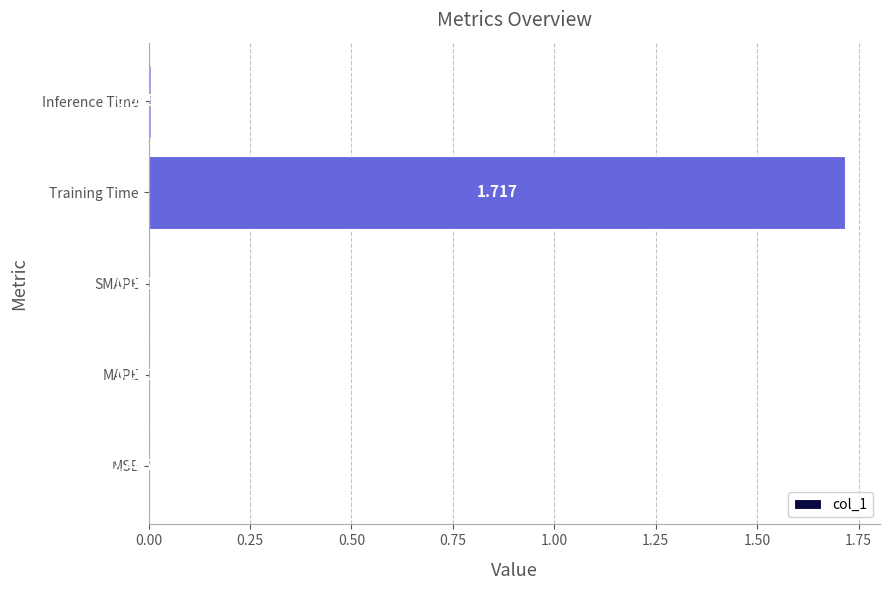

Where is the data nearest to the value 0?

MSE